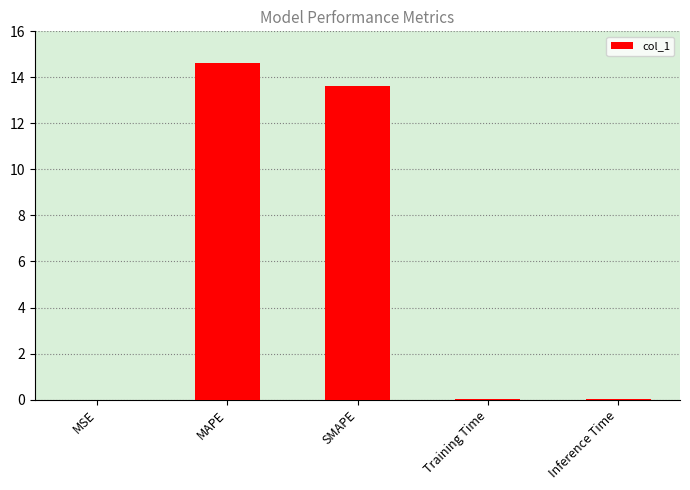

At which label is the value closest to 7?

SMAPE